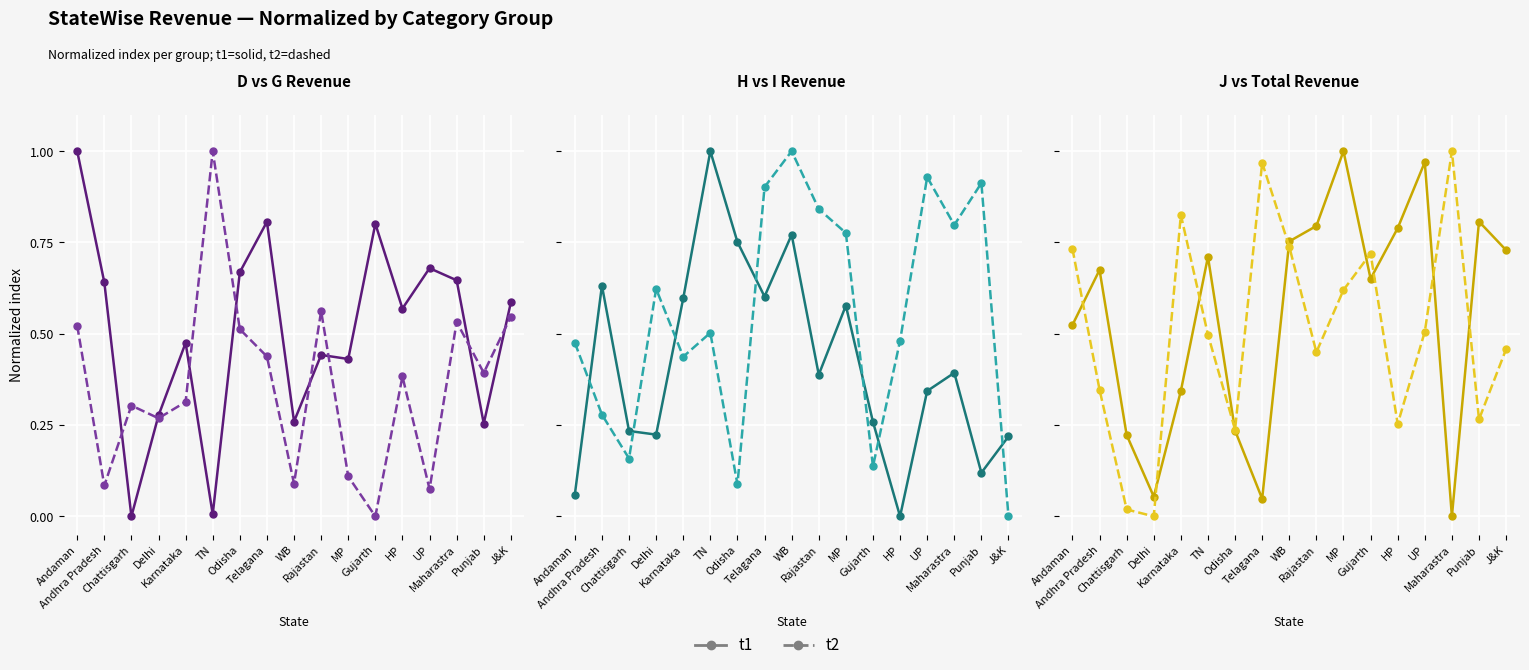

At which category is the sum across all series the highest?

MP